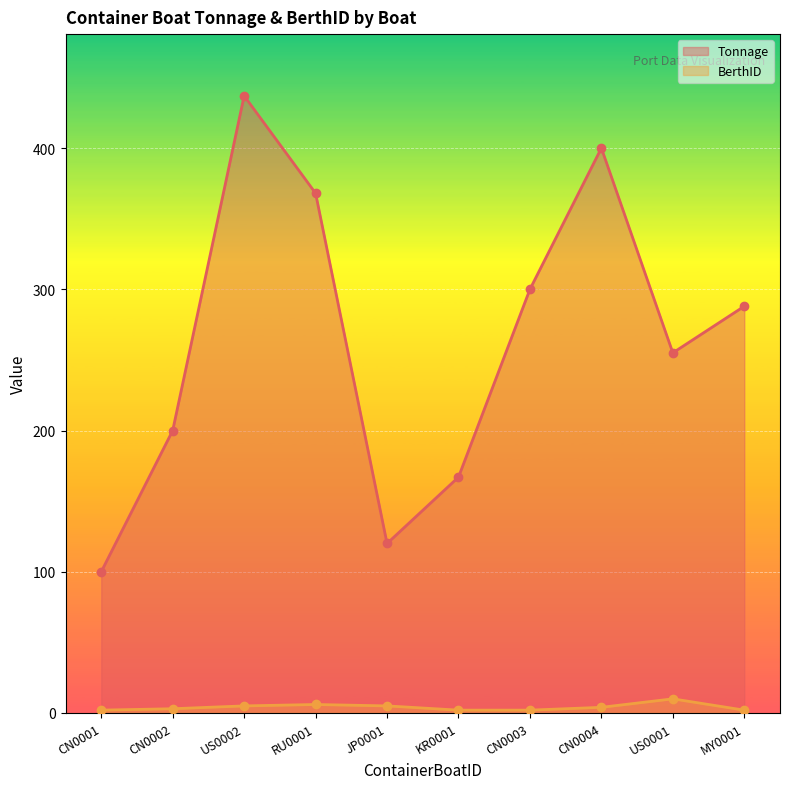

What position from the right is JP0001?

6